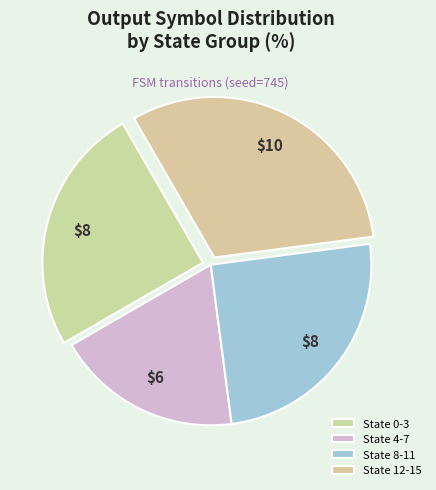

True or false: State 12-15 accounts for 17% of the total.

False